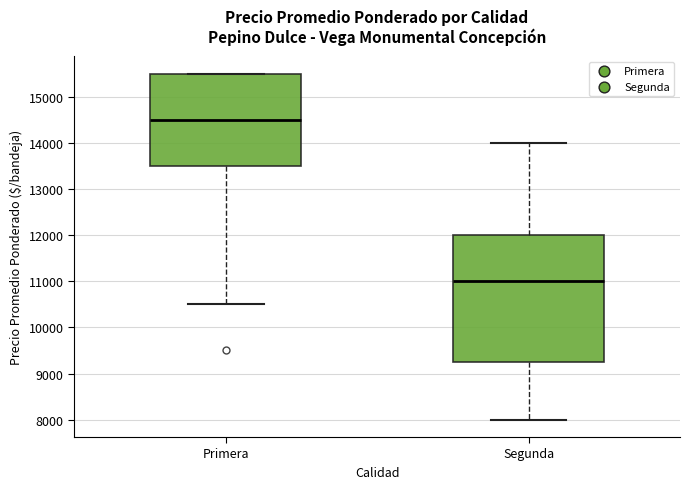

Which box has the highest median line?

Primera